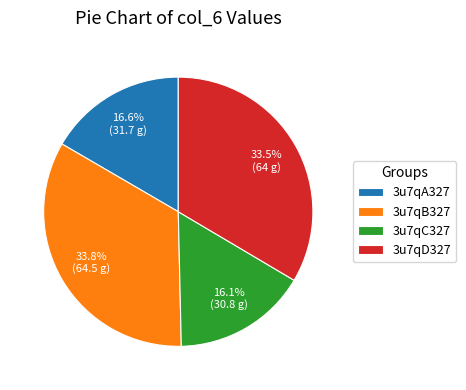

Approximately how many times larger is the value at 3u7qD327 compared to 3u7qA327?

2.0